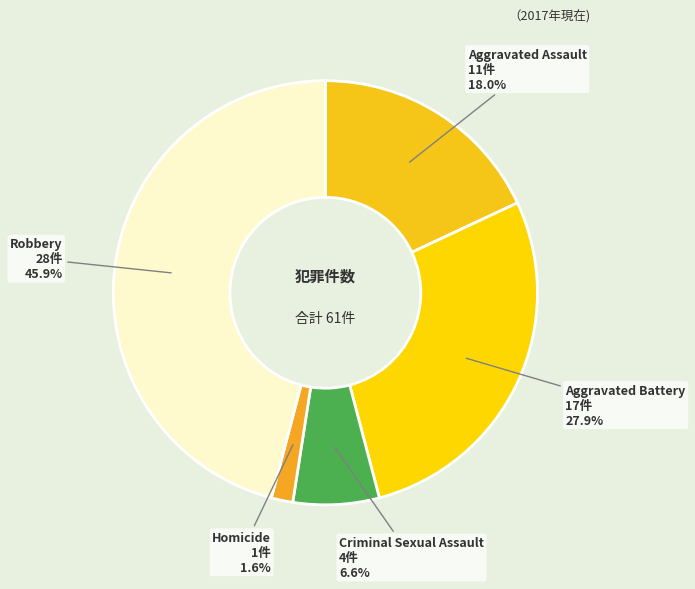

Count the number of slices in the pie.

5